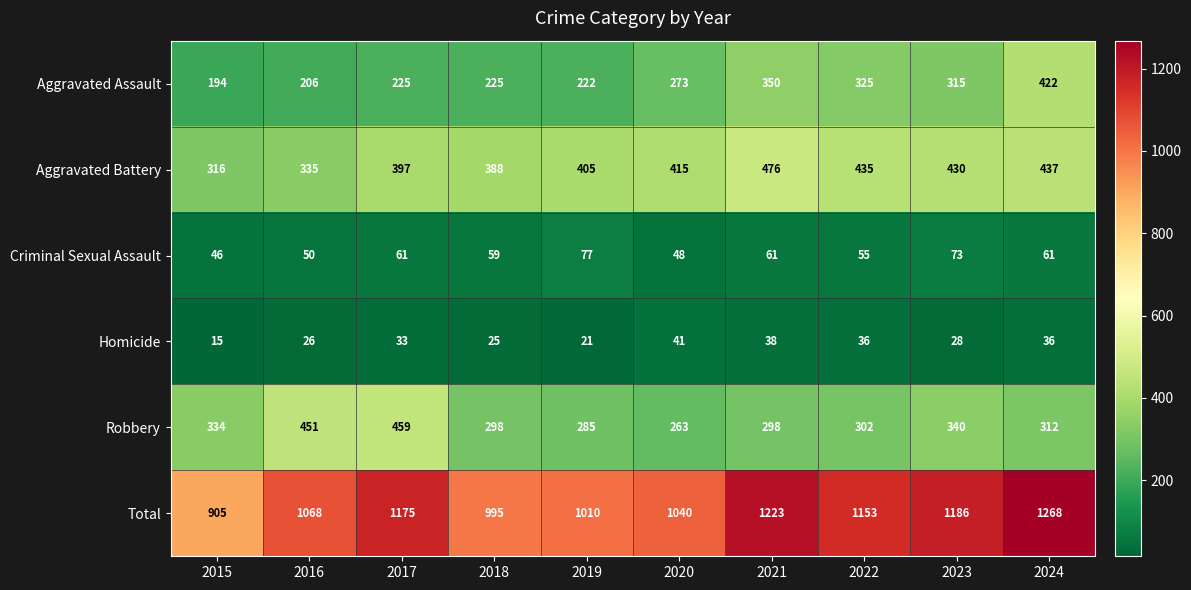

Which label corresponds to the largest value in the chart?

2024